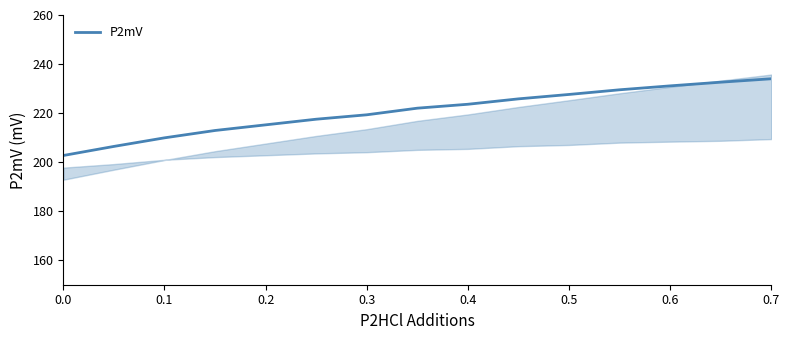

What is the difference between the second highest and second lowest values?

26.2